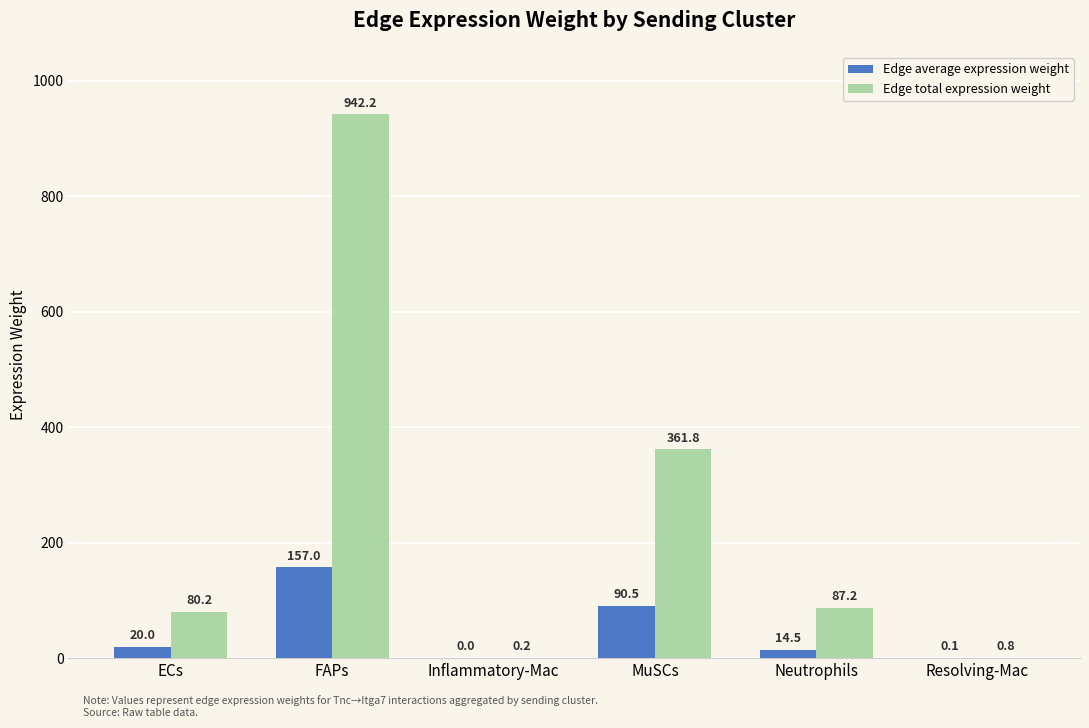

Are the bars horizontal?

No